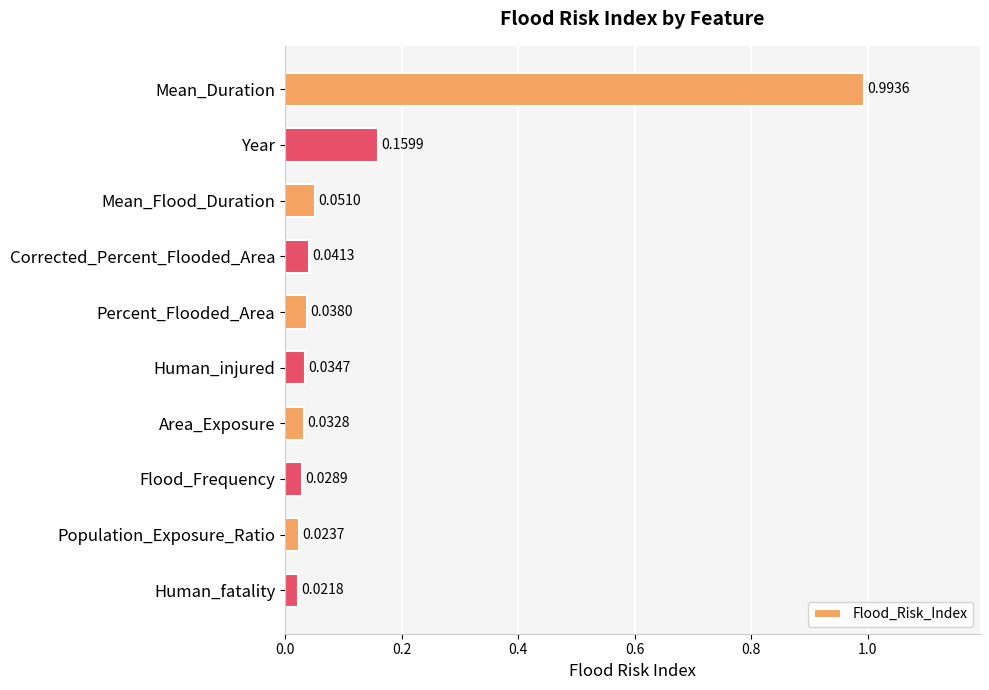

What is the label of the 4th bar from the bottom?

Area_Exposure